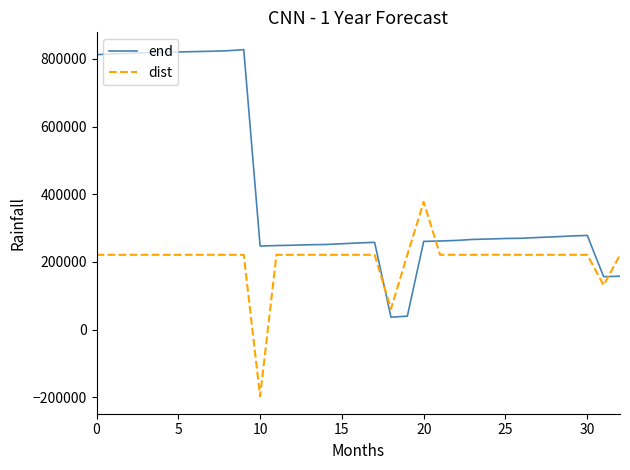

Which series has the largest range (max minus min)?

end